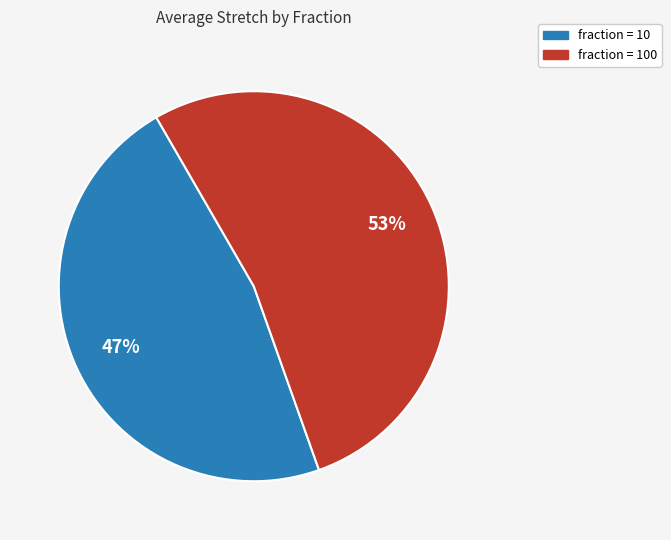

To the nearest percent, what is the average slice percentage?

50%